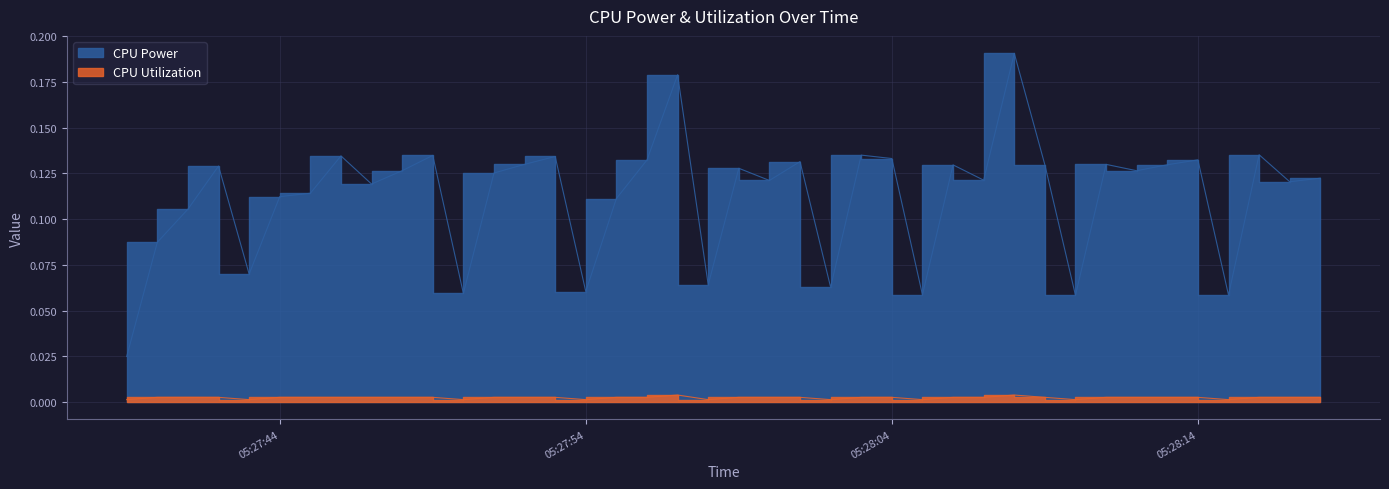

What is the label of the 11th point from the right?

2025-03-24 05:28:08